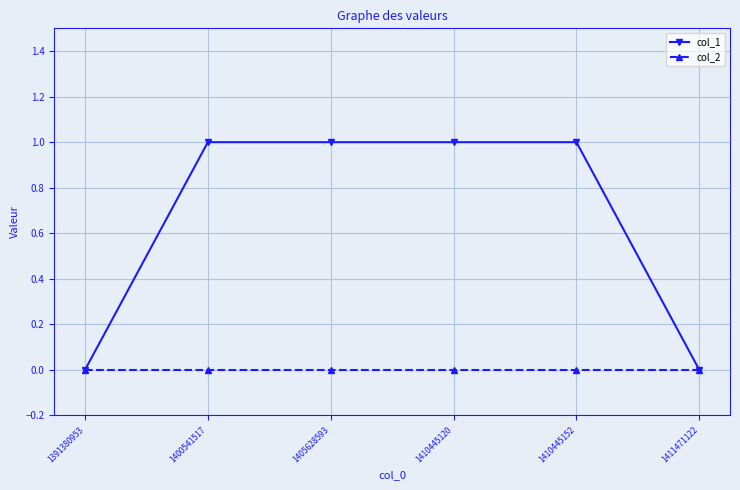

What are all the series names shown in the legend?

col_1, col_2